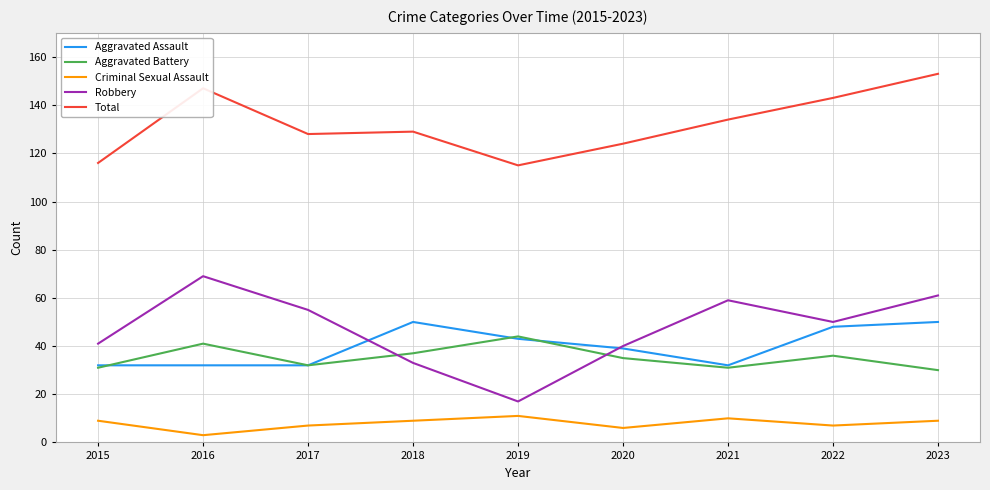

Which series has the widest spread of values?

Robbery